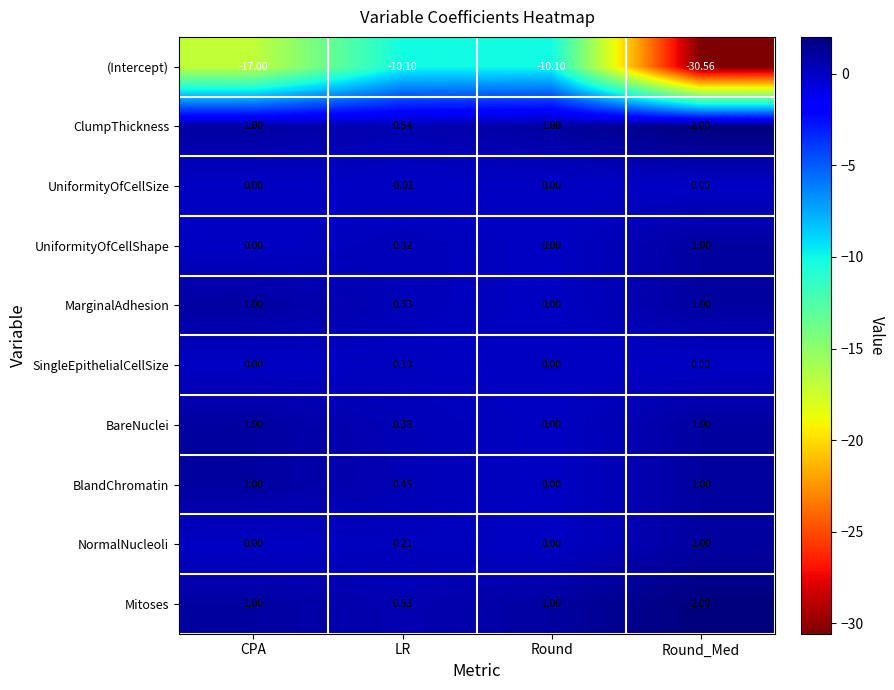

What is the spread (max minus min) of values at Round?

11.1